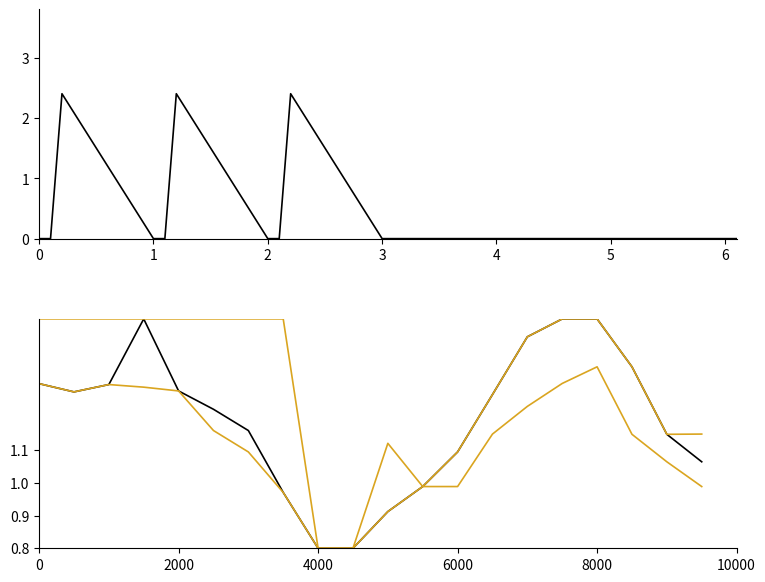

True or false: col_4 (mean) and col_6 (upper) cross at least once.

False